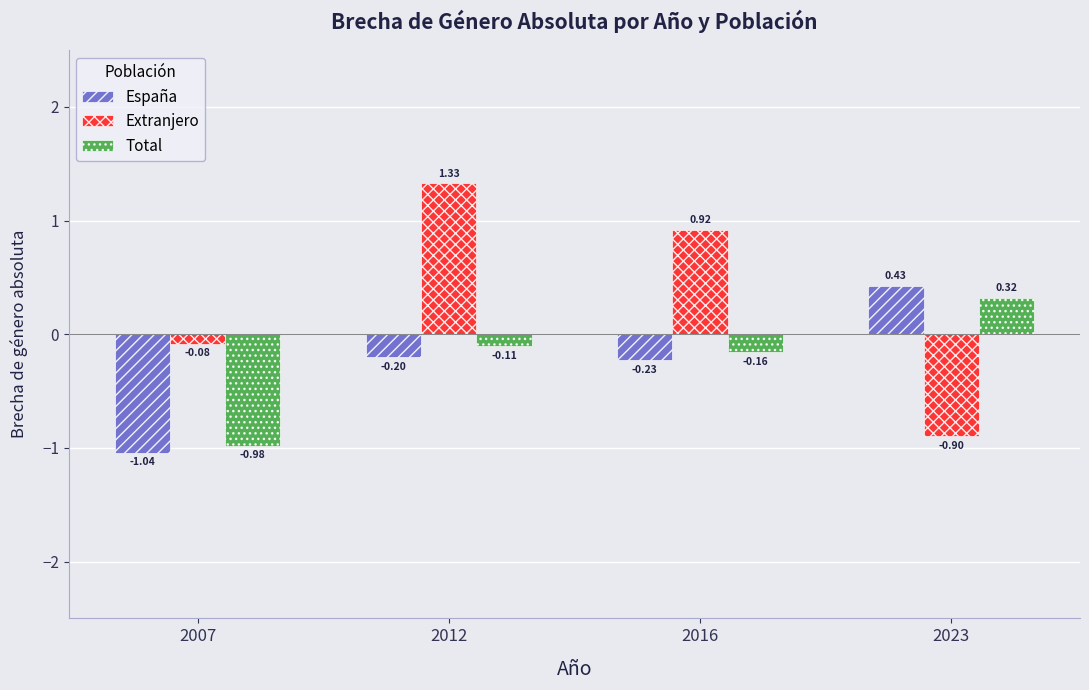

Which series changed the most between 2012 and 2016?

Extranjero